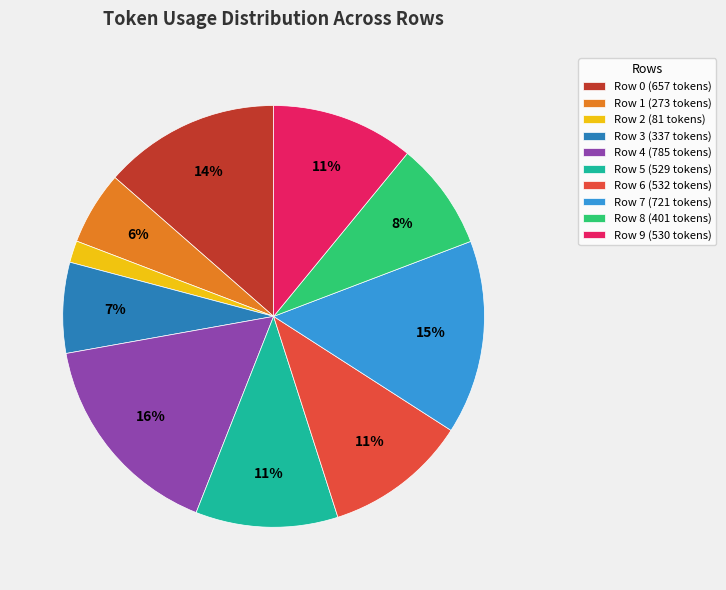

The Row 2 slice represents 2% of the pie. True or false?

True